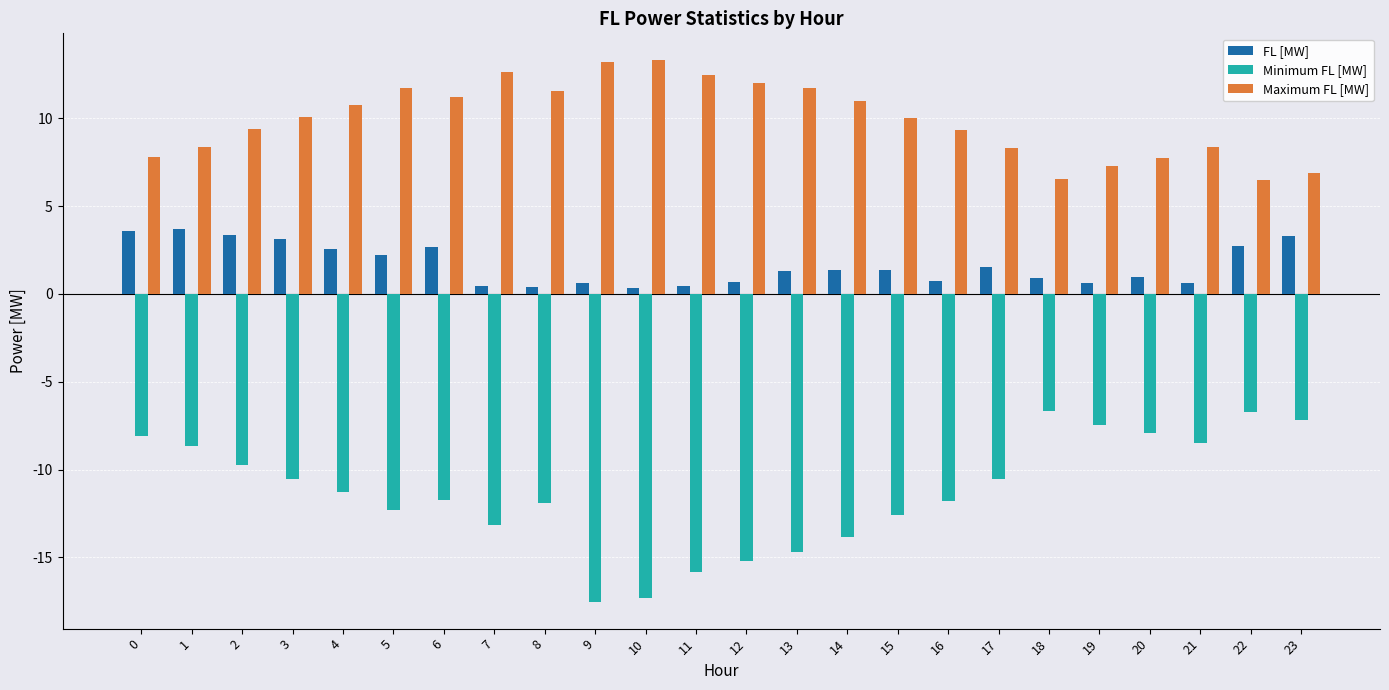

How many bars are there in each group?

3